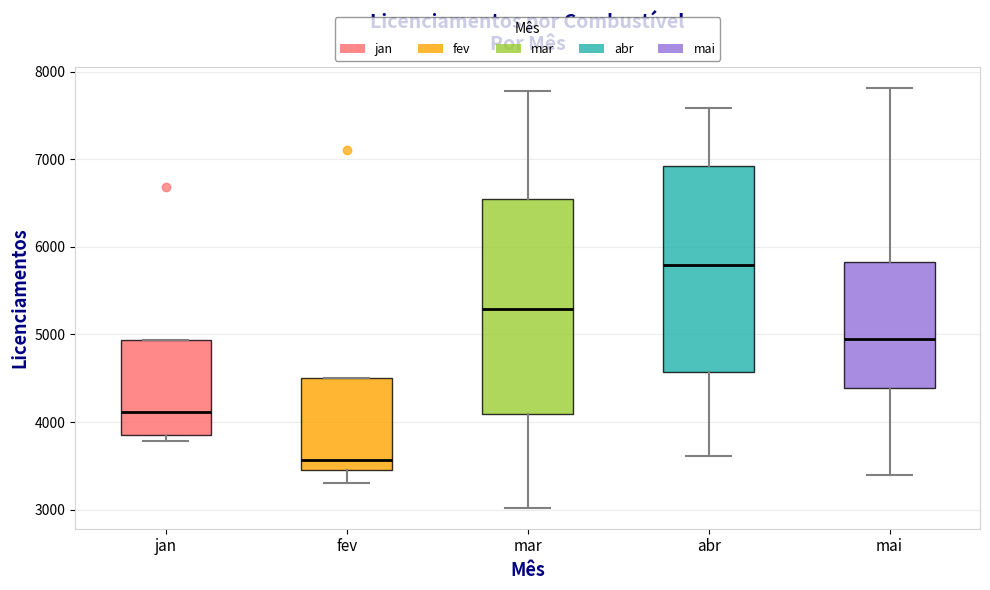

Where does the upper whisker of the box for mar end on the y-axis? The values are not printed on the chart, so give them approximately, as read against the axis.

7800